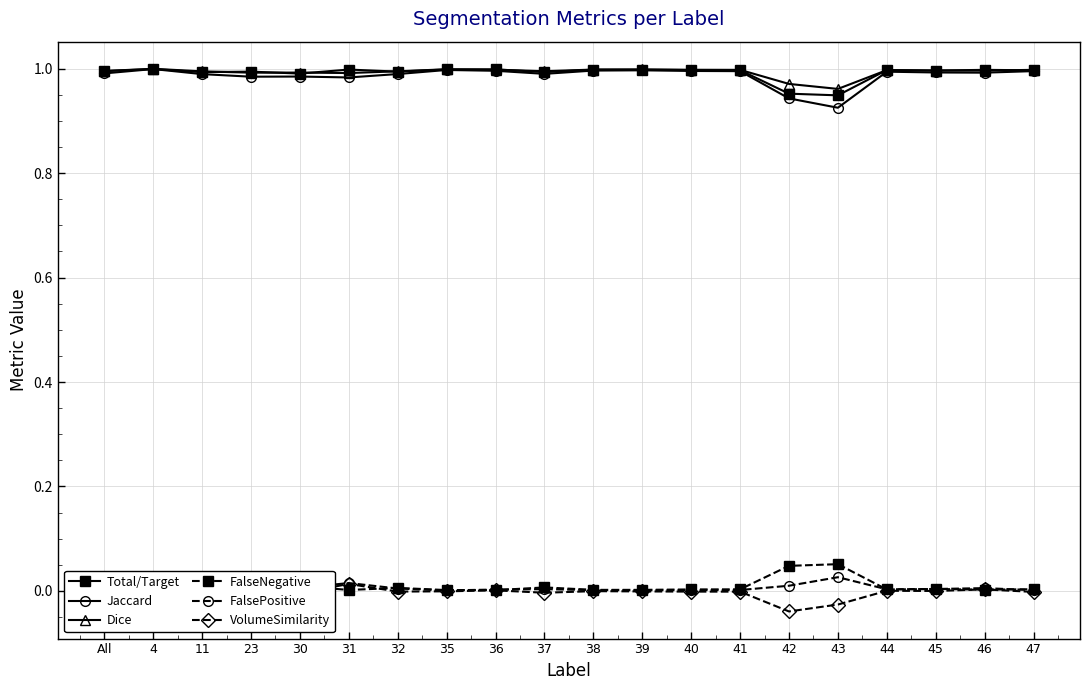

The value of VolumeSimilarity at 47 is -0.0. True or false?

False